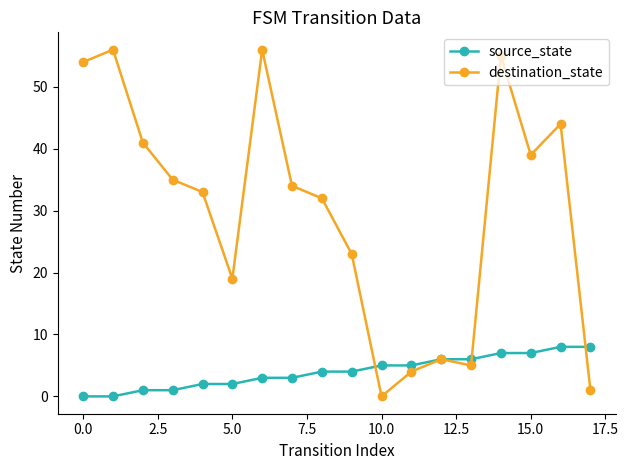

What is the value of the source_state point at the 15th from the left?

7